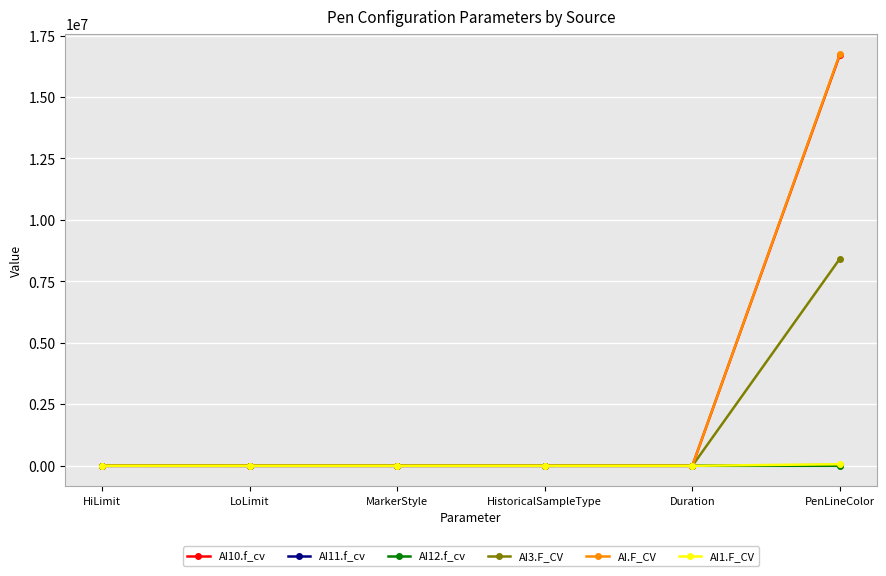

At which category is the sum across all series the highest?

PenLineColor